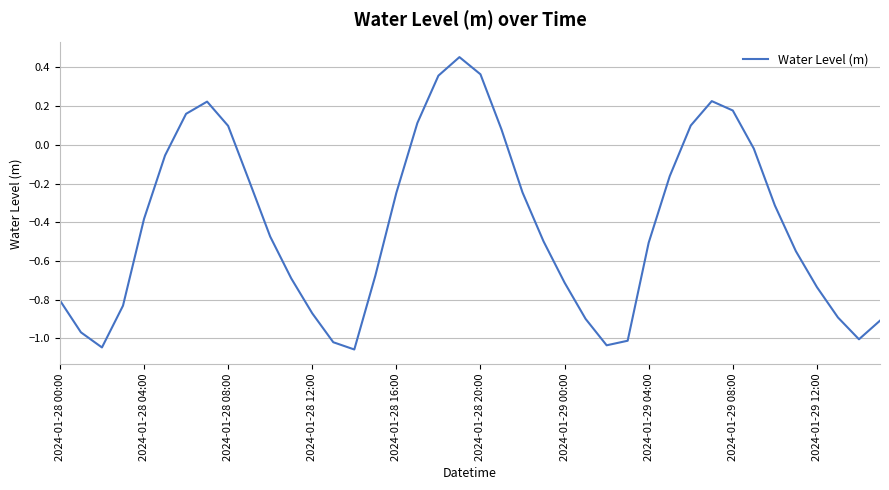

What is the difference between the second highest and minimum values?

1.4